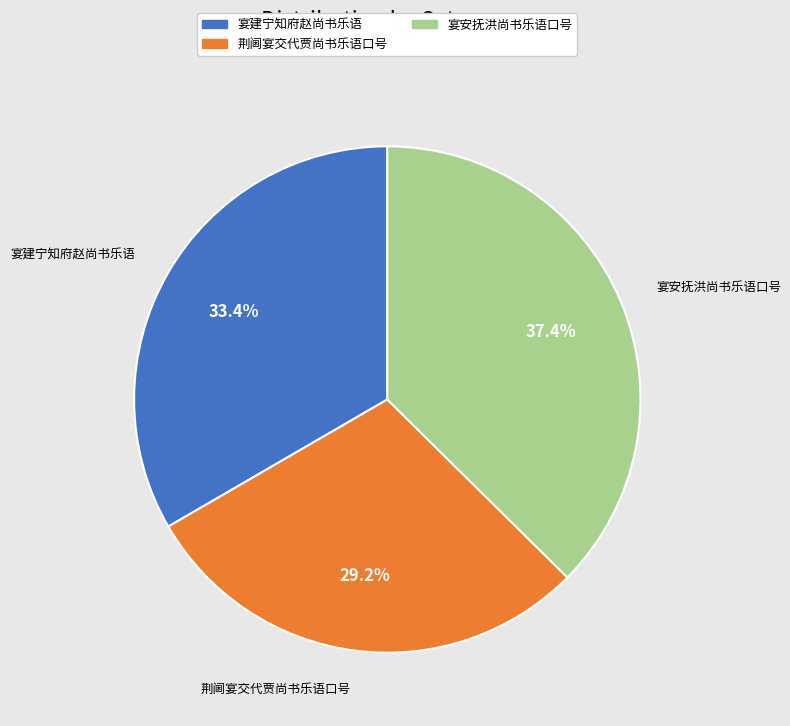

Is there any slice that represents more than half of the pie?

No